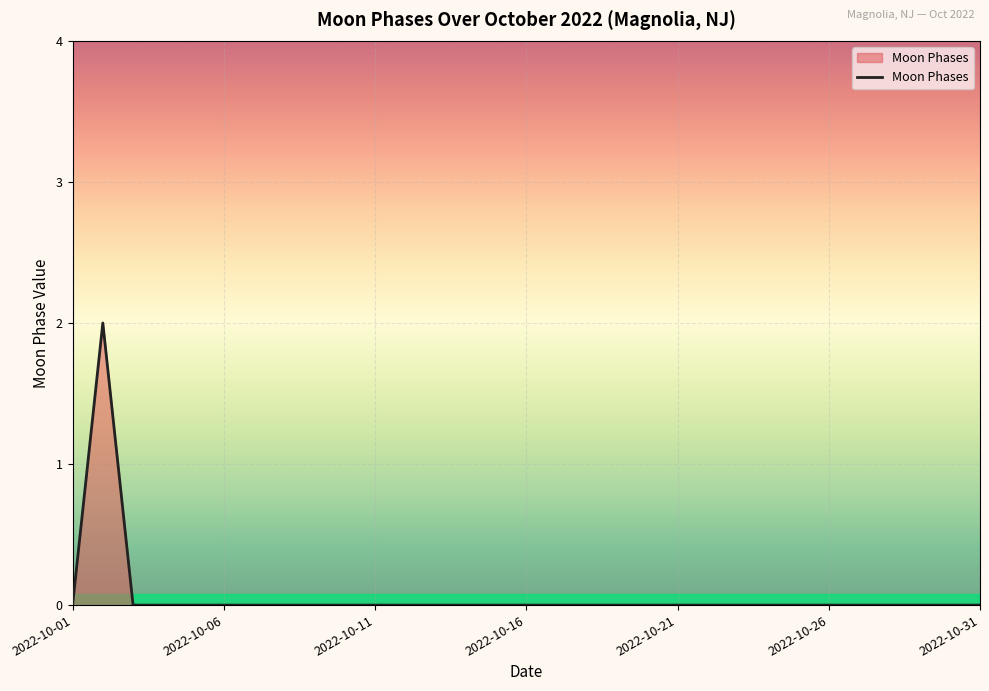

How many points are higher than both their immediate neighbors (excluding endpoints)?

1